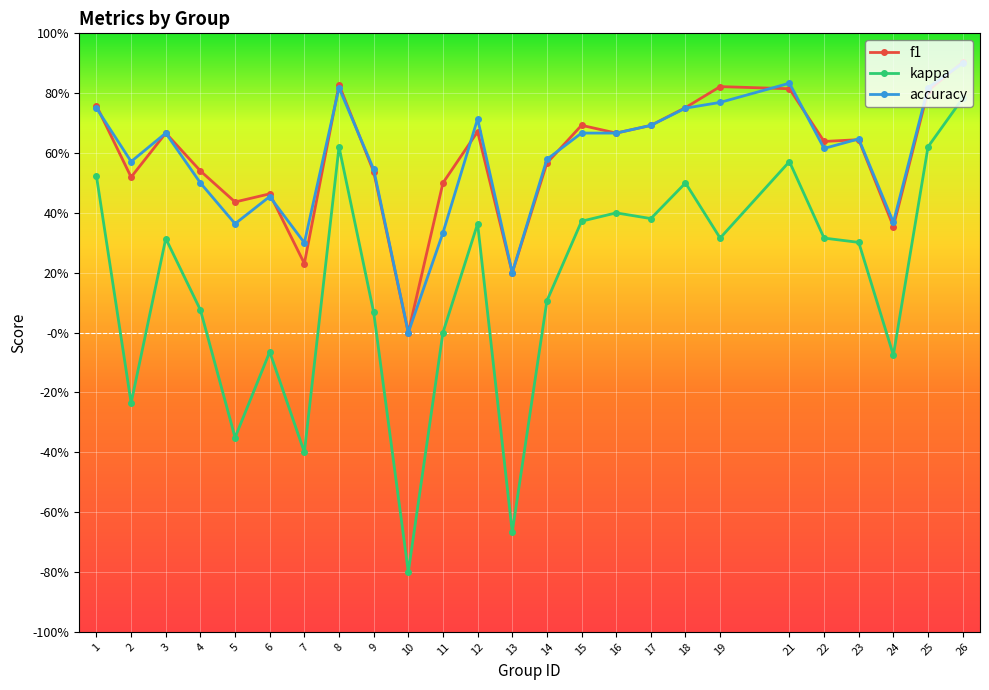

What is the sum of all accuracy values?

14.5